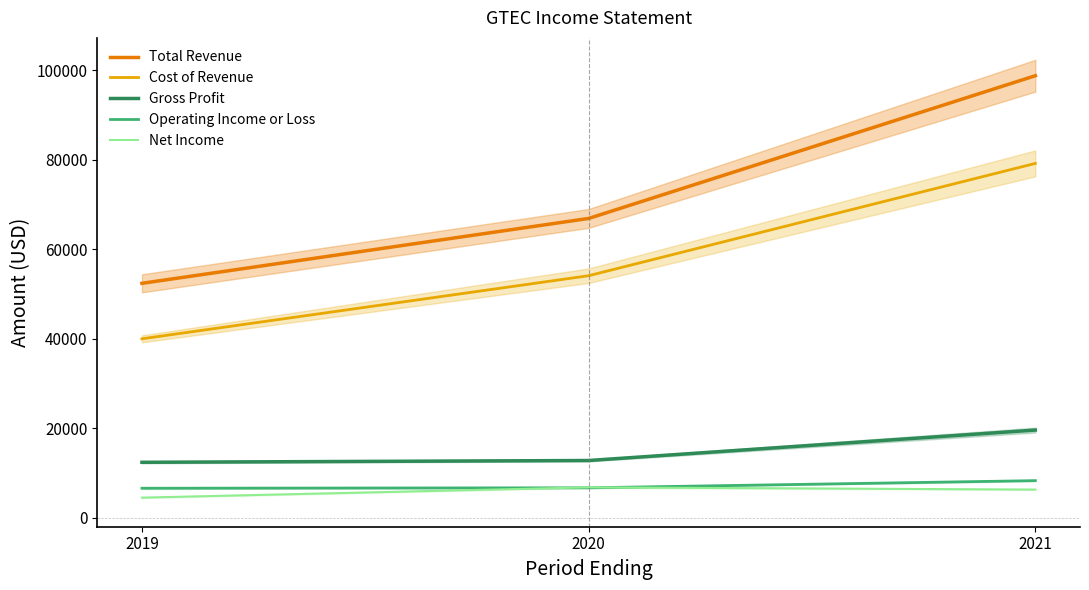

Is the value of Cost of Revenue at 2020 greater than the value of Operating Income or Loss at 2019?

Yes